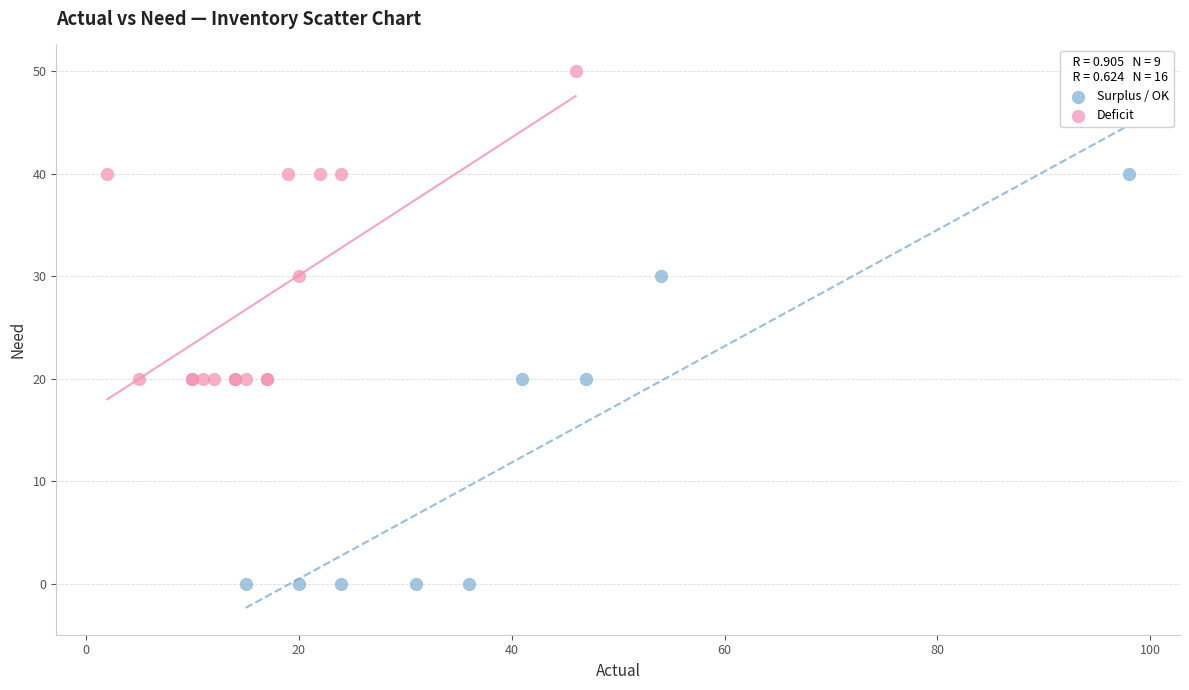

Which series reaches the maximum Y coordinate?

Deficit